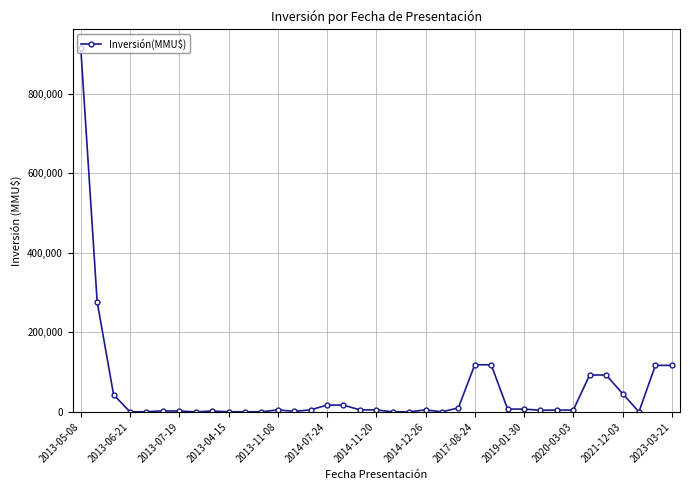

What is the maximum value shown in the chart?

917000